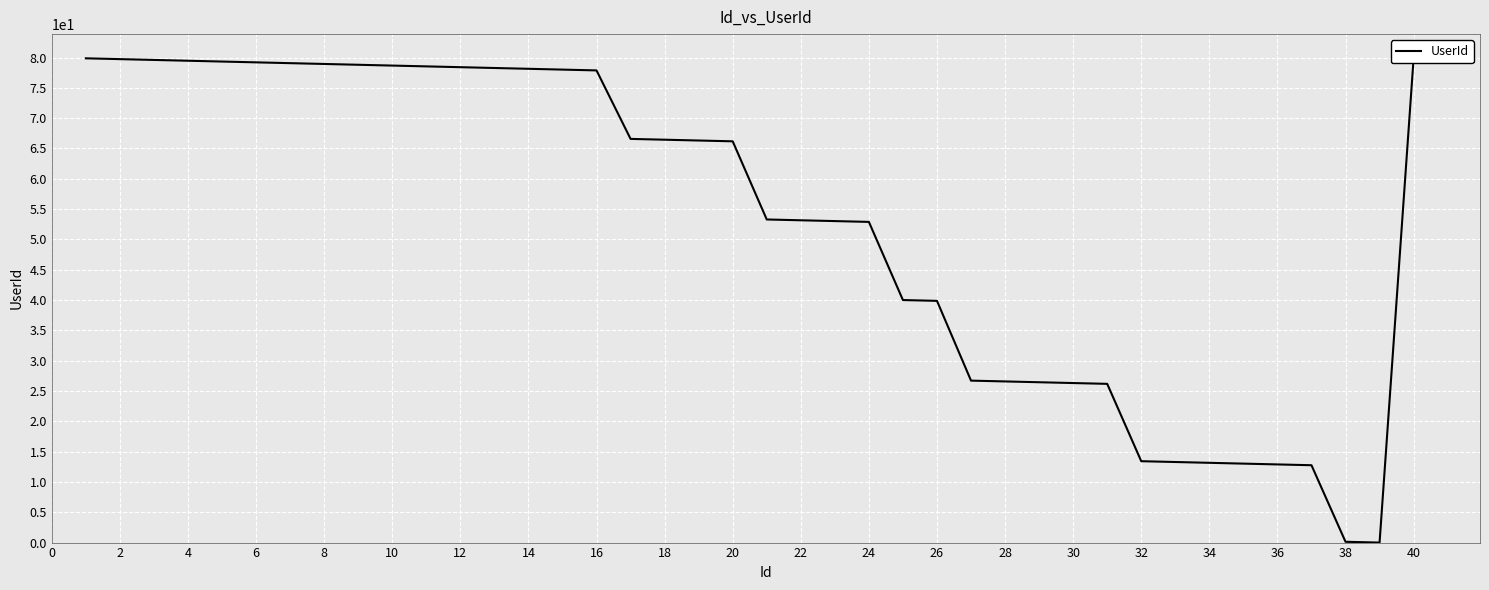

What is the sum of all values?

2110.4